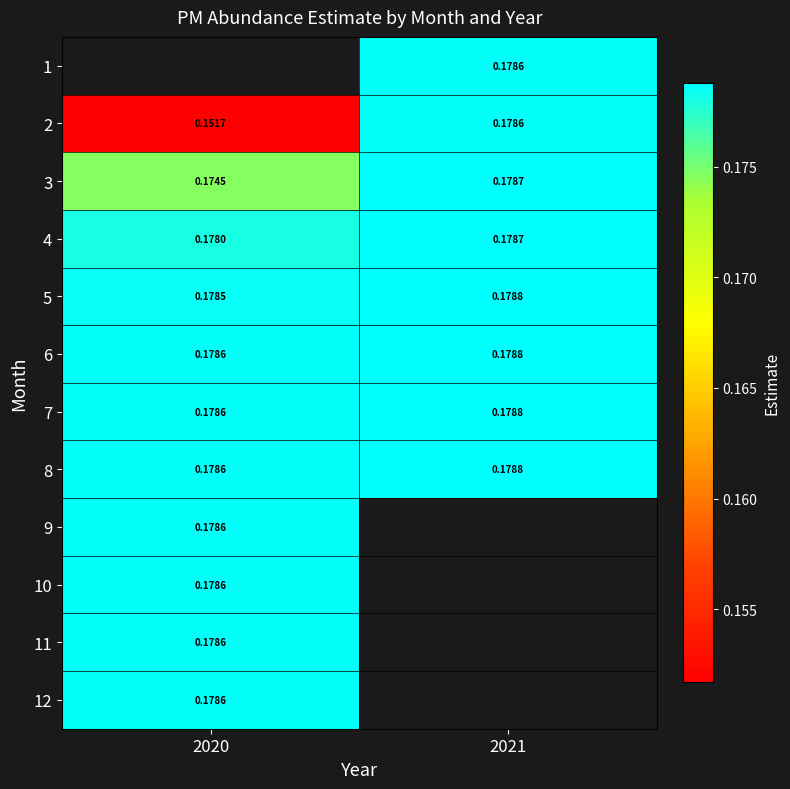

What is the smallest value displayed?

0.2